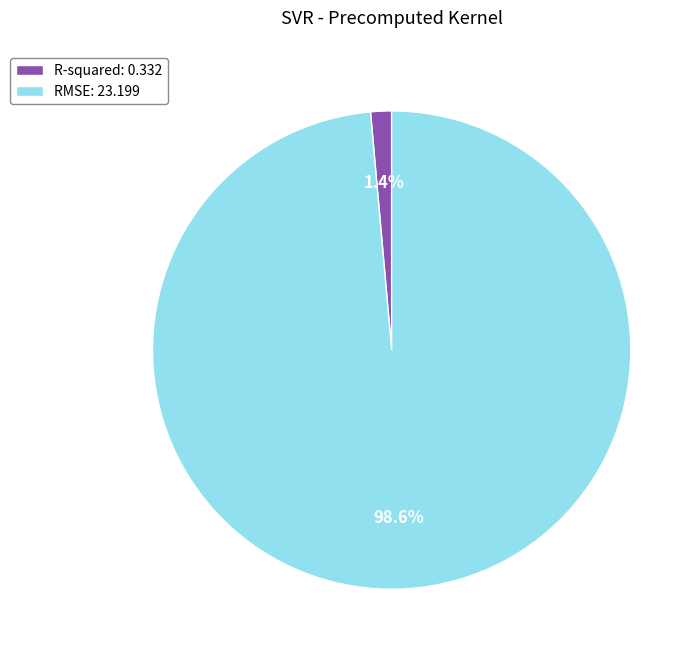

Between RMSE and R-squared, which is larger?

RMSE